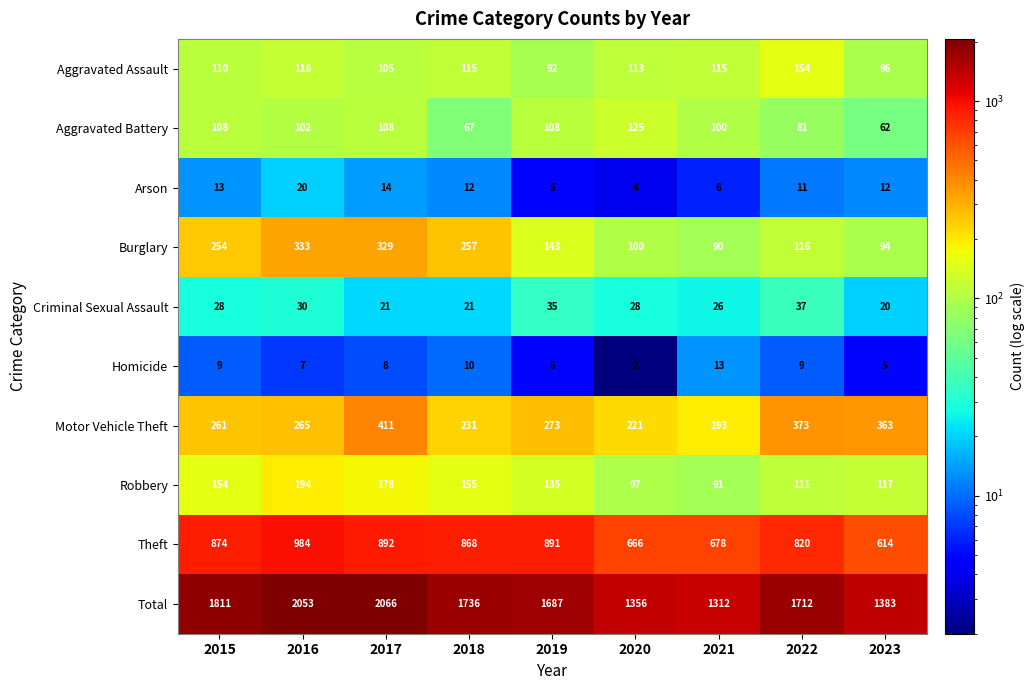

What is the sum of all Motor Vehicle Theft values?

2591